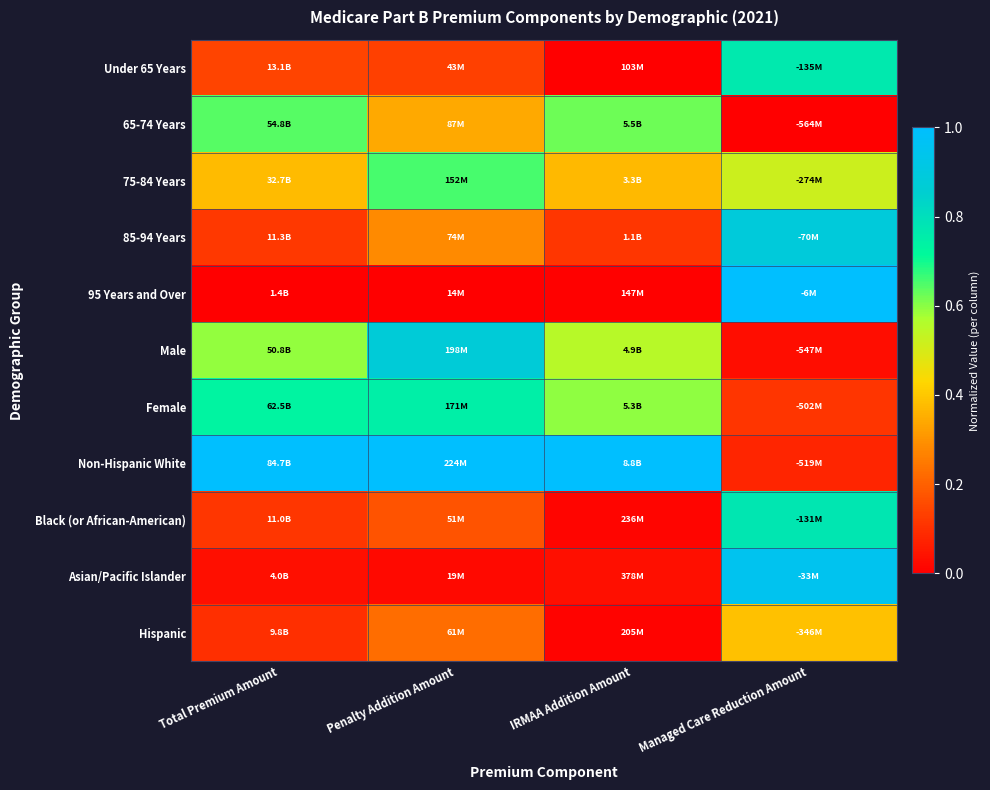

Reading left to right, what are all the values shown in this chart?

Under 65 Years: Total Premium Amount=0.1	Penalty Addition Amount=0.1	IRMAA Addition Amount=0.0	Managed Care Reduction Amount=0.8
65-74 Years: Total Premium Amount=0.6	Penalty Addition Amount=0.3	IRMAA Addition Amount=0.6	Managed Care Reduction Amount=0.0
75-84 Years: Total Premium Amount=0.4	Penalty Addition Amount=0.7	IRMAA Addition Amount=0.4	Managed Care Reduction Amount=0.5
85-94 Years: Total Premium Amount=0.1	Penalty Addition Amount=0.3	IRMAA Addition Amount=0.1	Managed Care Reduction Amount=0.9
95 Years and Over: Total Premium Amount=0.0	Penalty Addition Amount=0.0	IRMAA Addition Amount=0.0	Managed Care Reduction Amount=1.0
Male: Total Premium Amount=0.6	Penalty Addition Amount=0.9	IRMAA Addition Amount=0.6	Managed Care Reduction Amount=0.0
Female: Total Premium Amount=0.7	Penalty Addition Amount=0.7	IRMAA Addition Amount=0.6	Managed Care Reduction Amount=0.1
Non-Hispanic White: Total Premium Amount=1.0	Penalty Addition Amount=1.0	IRMAA Addition Amount=1.0	Managed Care Reduction Amount=0.1
Black (or African-American): Total Premium Amount=0.1	Penalty Addition Amount=0.2	IRMAA Addition Amount=0.0	Managed Care Reduction Amount=0.8
Asian/Pacific Islander: Total Premium Amount=0.0	Penalty Addition Amount=0.0	IRMAA Addition Amount=0.0	Managed Care Reduction Amount=1.0
Hispanic: Total Premium Amount=0.1	Penalty Addition Amount=0.2	IRMAA Addition Amount=0.0	Managed Care Reduction Amount=0.4